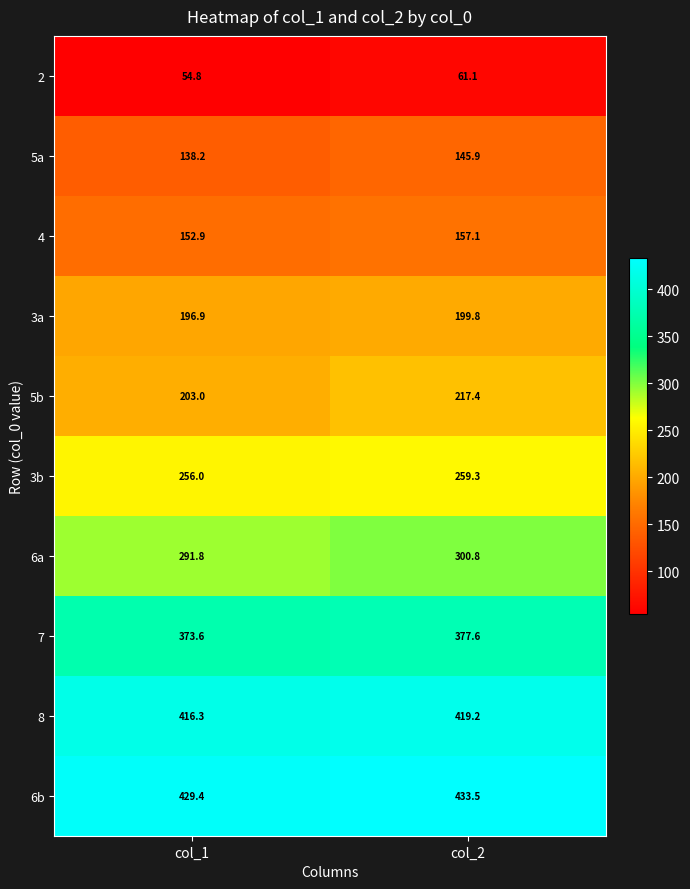

Reading left to right, transcribe all the data shown in this chart.

2: col_1=54.8	col_2=61.1
5a: col_1=138.2	col_2=145.9
4: col_1=152.9	col_2=157.1
3a: col_1=196.9	col_2=199.8
5b: col_1=203.0	col_2=217.4
3b: col_1=256.0	col_2=259.3
6a: col_1=291.8	col_2=300.8
7: col_1=373.6	col_2=377.6
8: col_1=416.3	col_2=419.2
6b: col_1=429.4	col_2=433.5